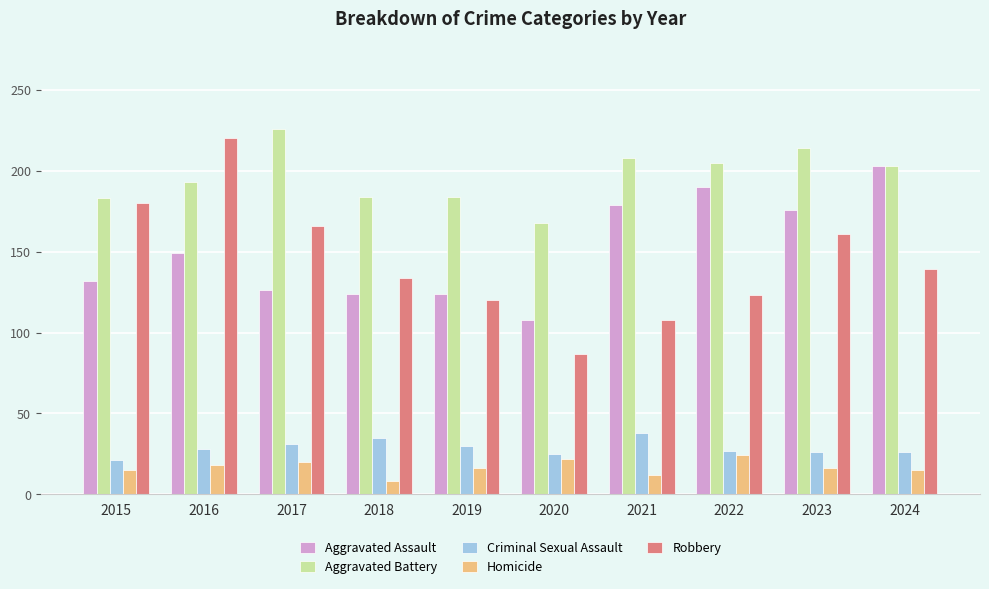

What are all the series names shown in the legend?

Aggravated Assault, Aggravated Battery, Criminal Sexual Assault, Homicide, Robbery